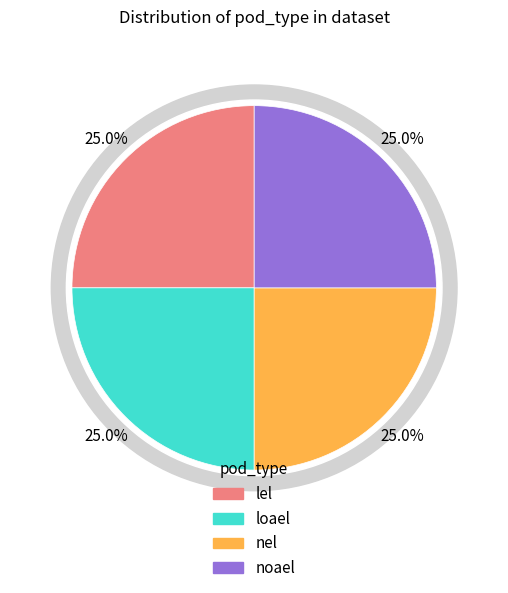

Count the number of slices in the pie.

8